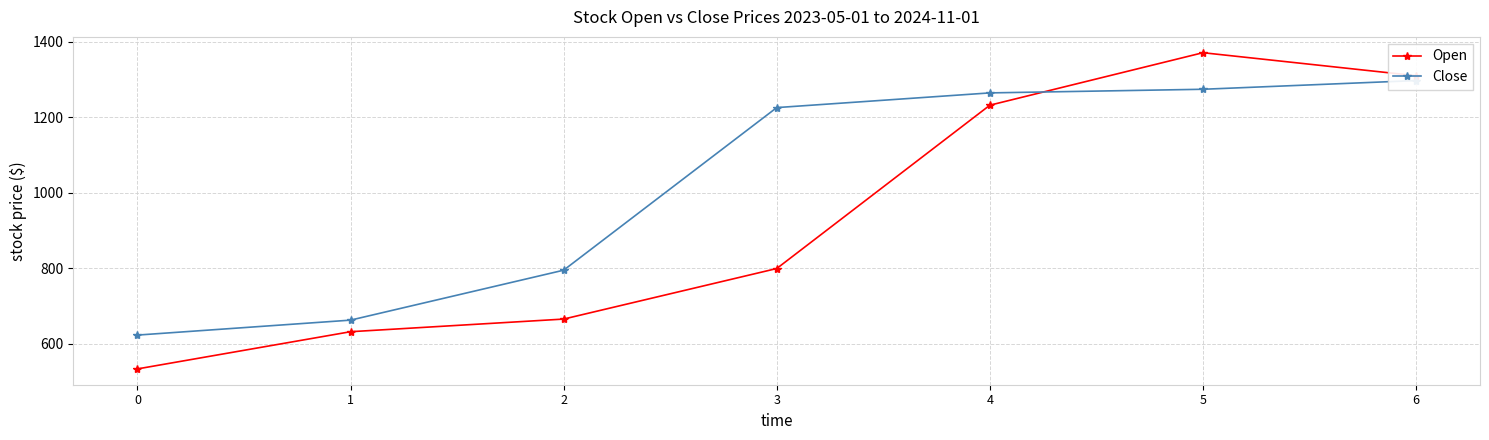

What is the total value across all series at 6?

2607.2